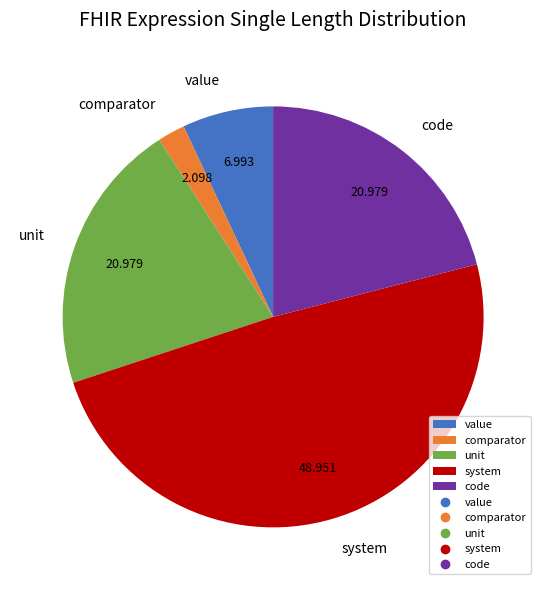

Which category has the biggest portion of the pie?

system